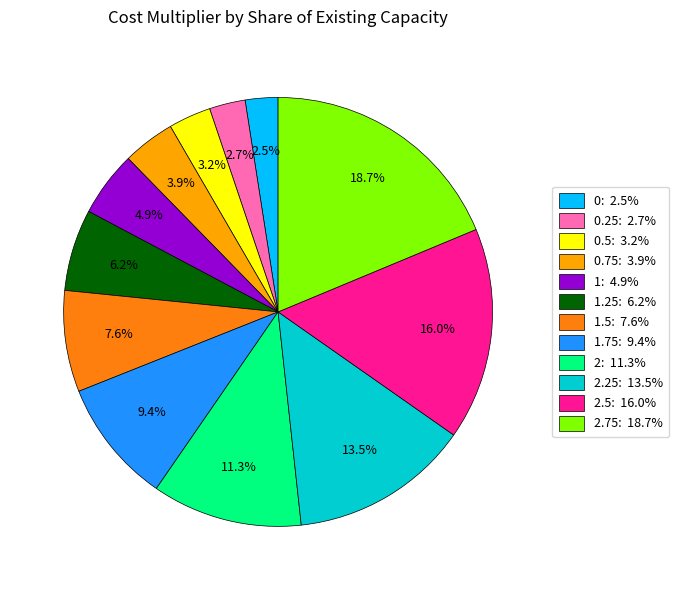

Does any single category account for the majority?

No